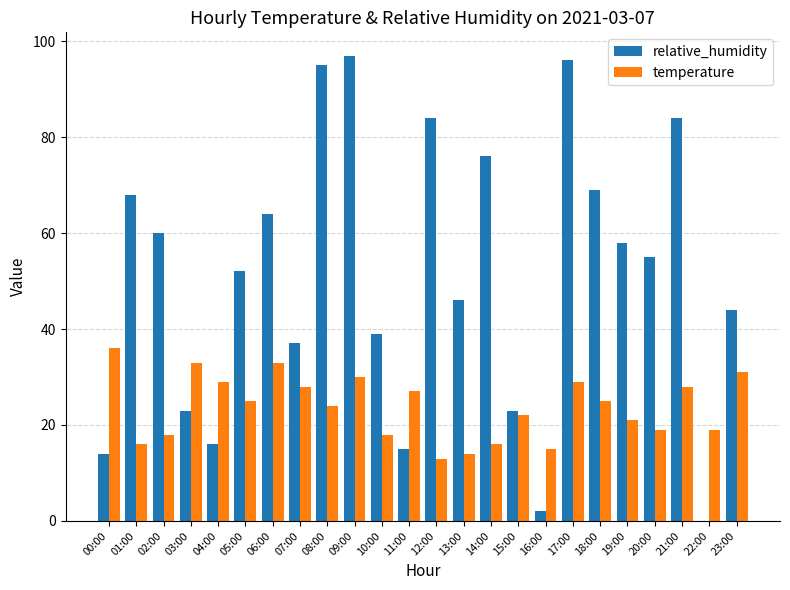

The value of relative_humidity at 09:00 is 151. True or false?

False